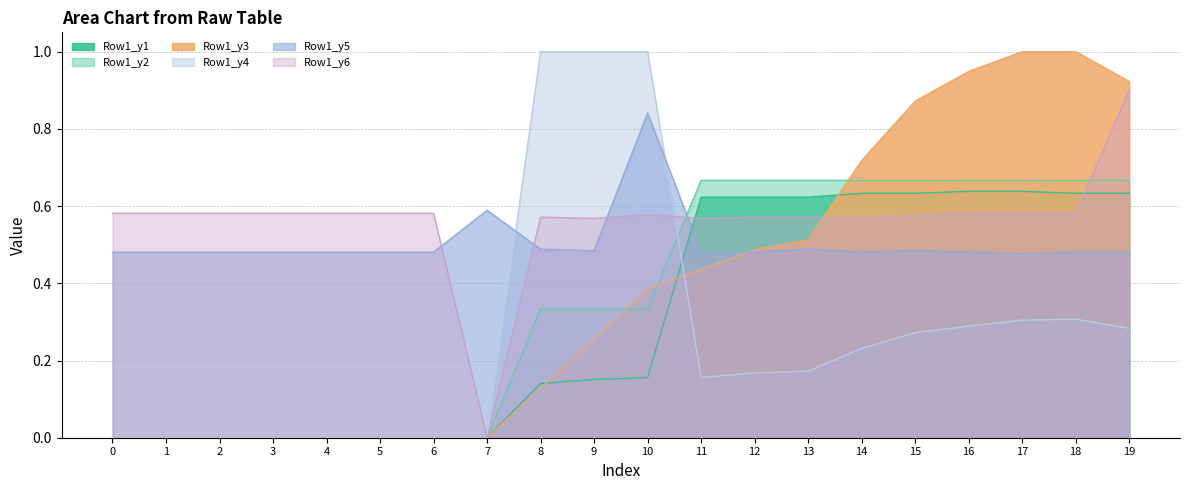

How many values in Row1_y3 are above zero?

12